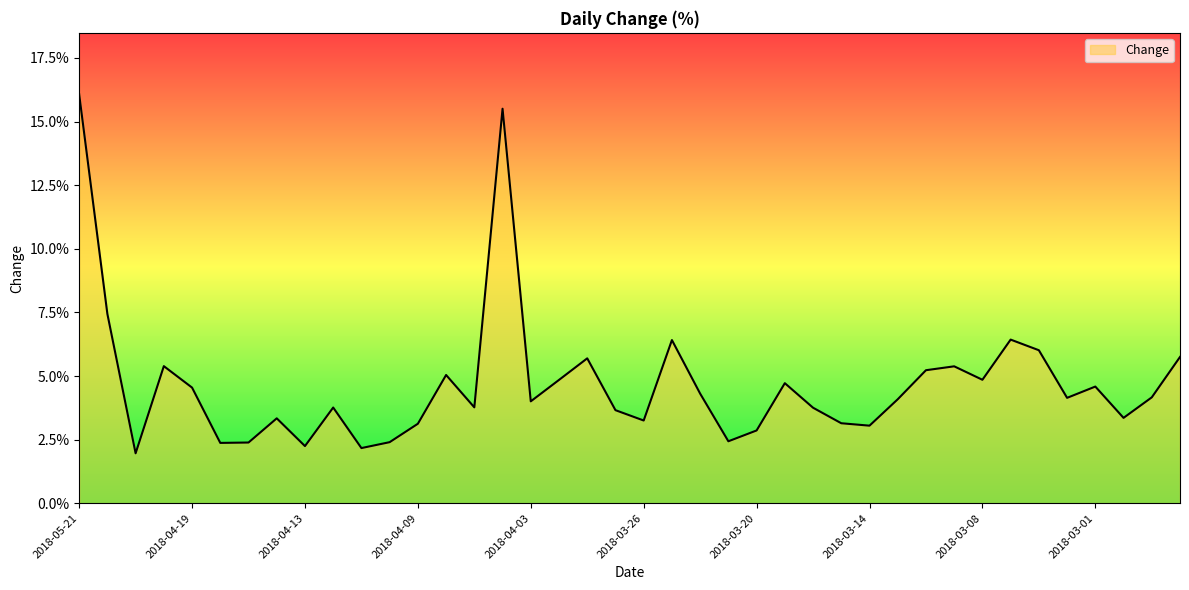

What is the greatest value displayed?

16.1